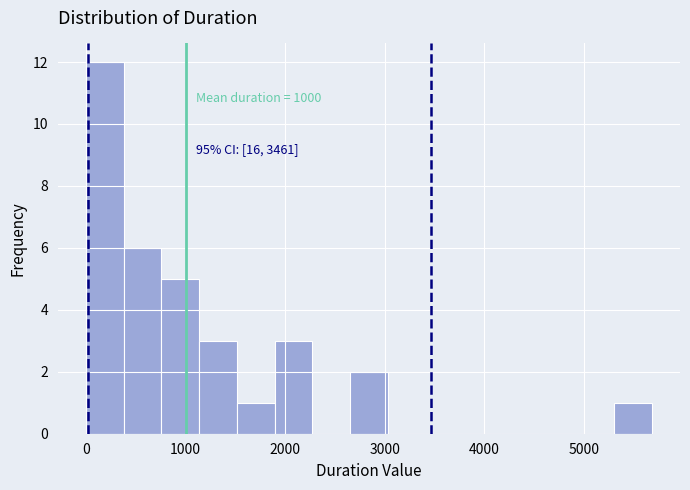

Around what value on the x-axis is the tallest bar? Give the approximate position of its centre, as read against the axis.

200